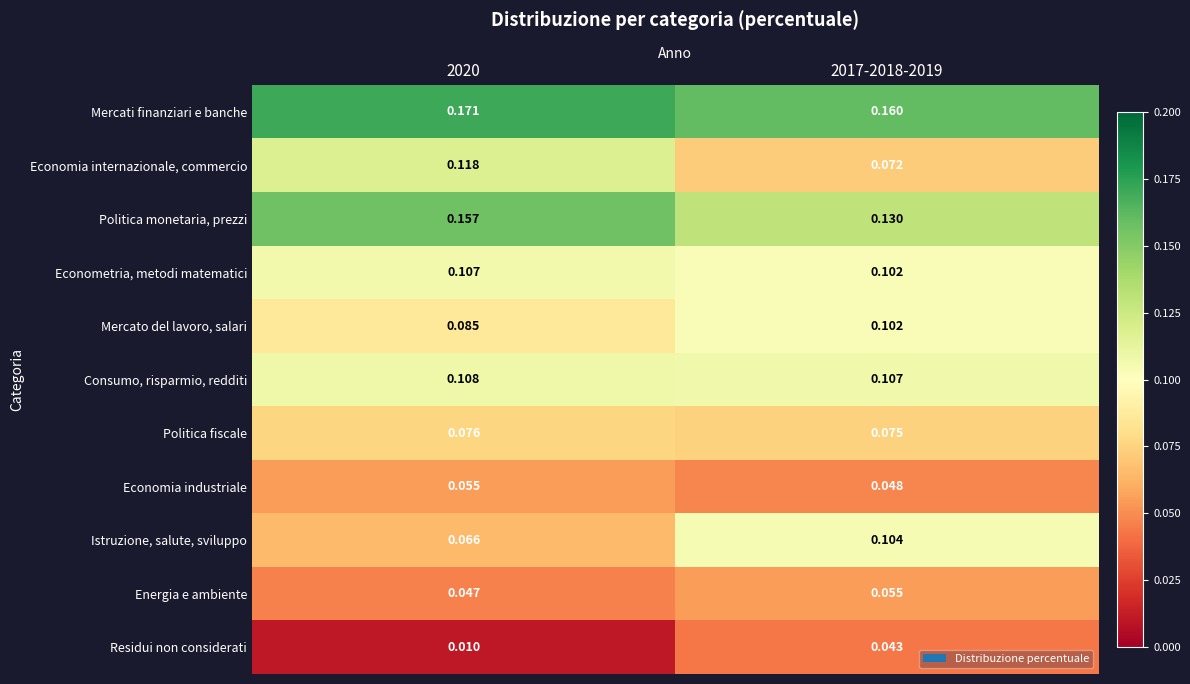

At 2020, list the series in order from largest to smallest.

Mercati finanziari e banche, Politica monetaria, prezzi, Economia internazionale, commercio, Consumo, risparmio, redditi, Econometria, metodi matematici, Mercato del lavoro, salari, Politica fiscale, Istruzione, salute, sviluppo, Economia industriale, Energia e ambiente, Residui non considerati